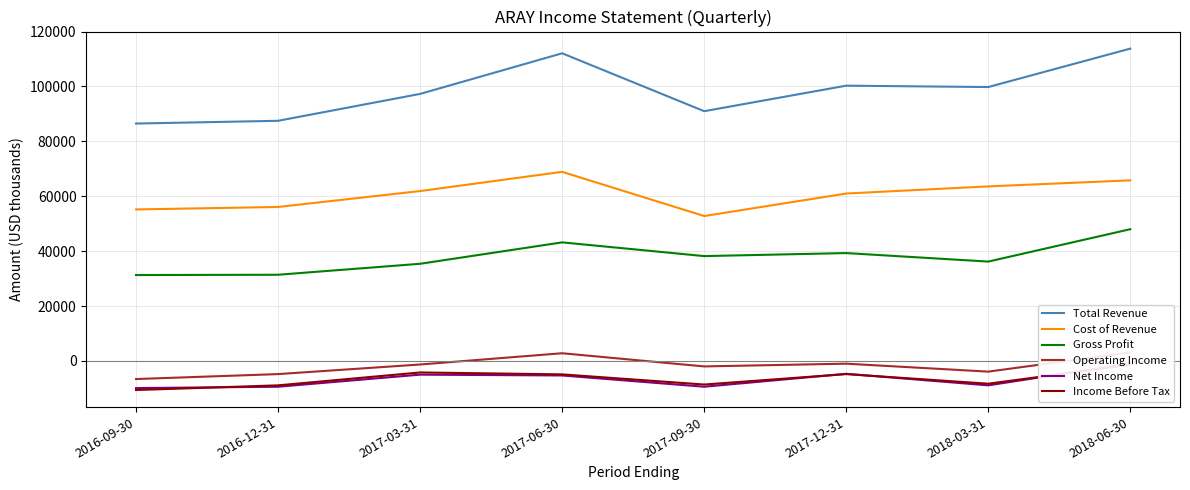

List the series in order of their peak value, lowest first.

Income Before Tax, Net Income, Operating Income, Gross Profit, Cost of Revenue, Total Revenue